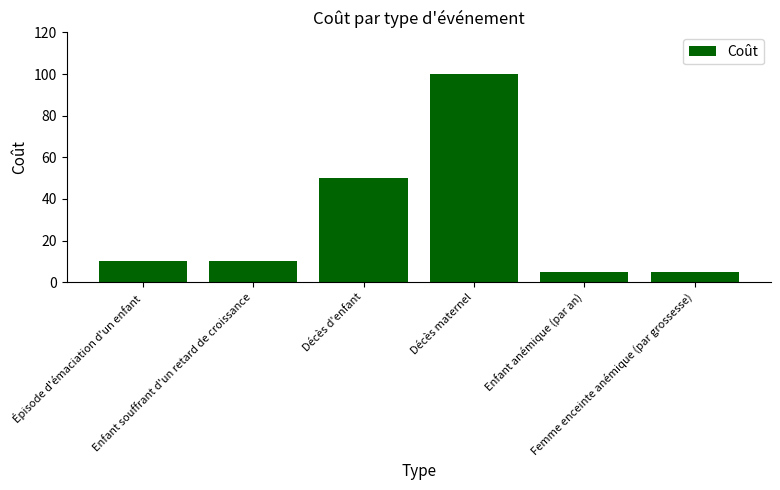

What is the maximum value shown in the chart?

100